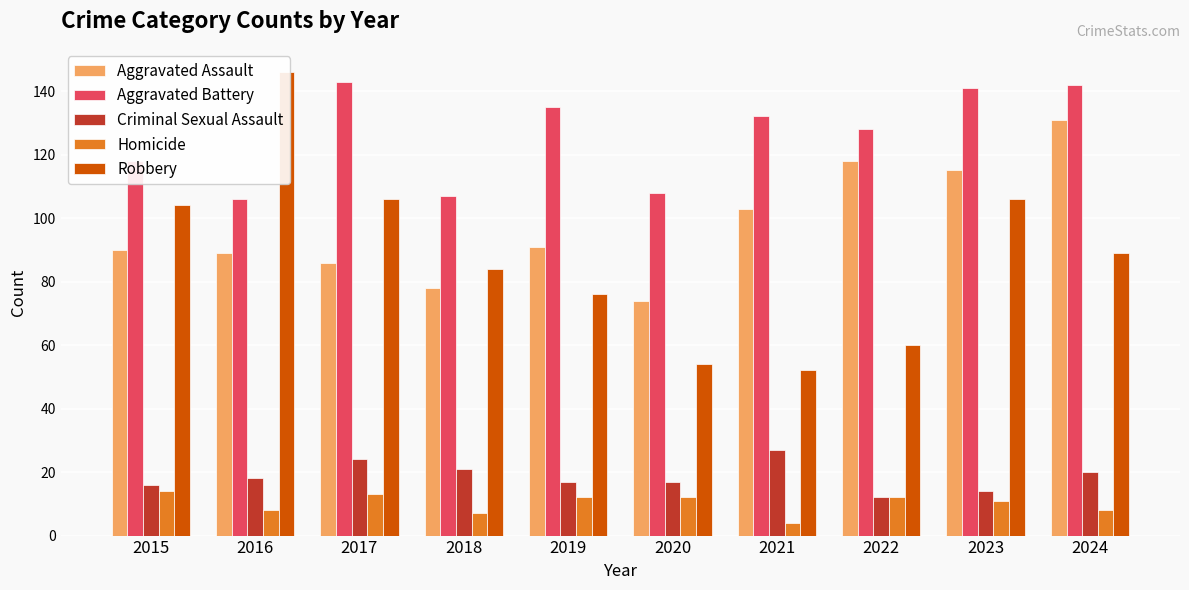

Which category has the highest value across all series?

2016